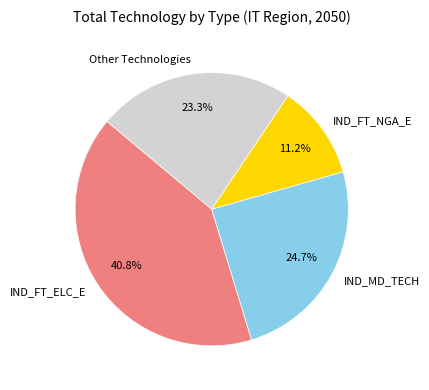

How much of the chart is everything except Other Technologies?

76.7%